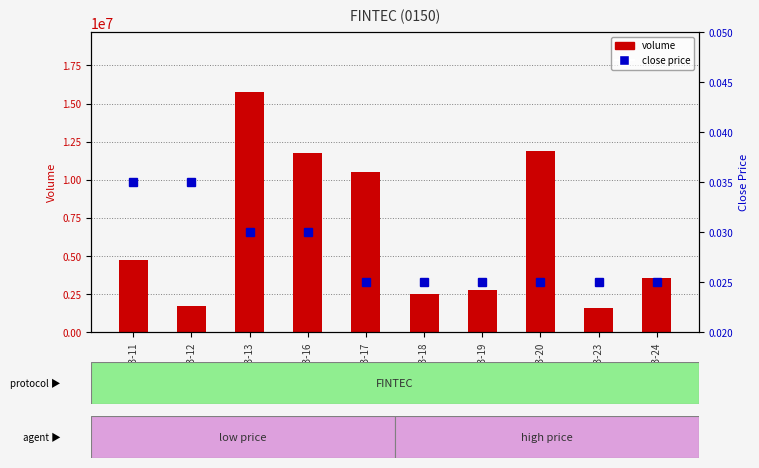

Where is volume nearest to the value 8682750?

2020-03-17